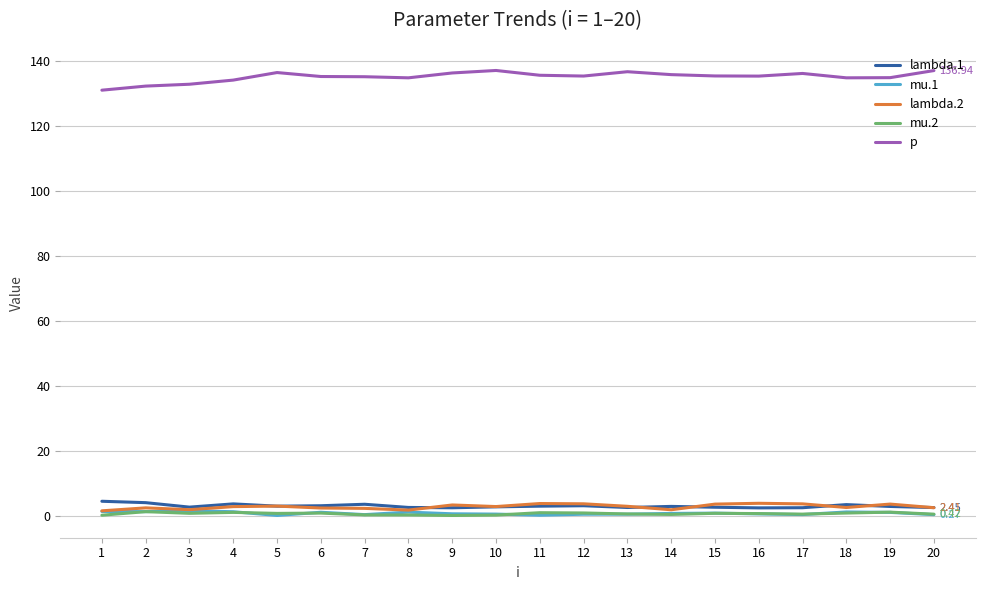

The lambda.2 series shows 3.7 at 11. True or false?

True